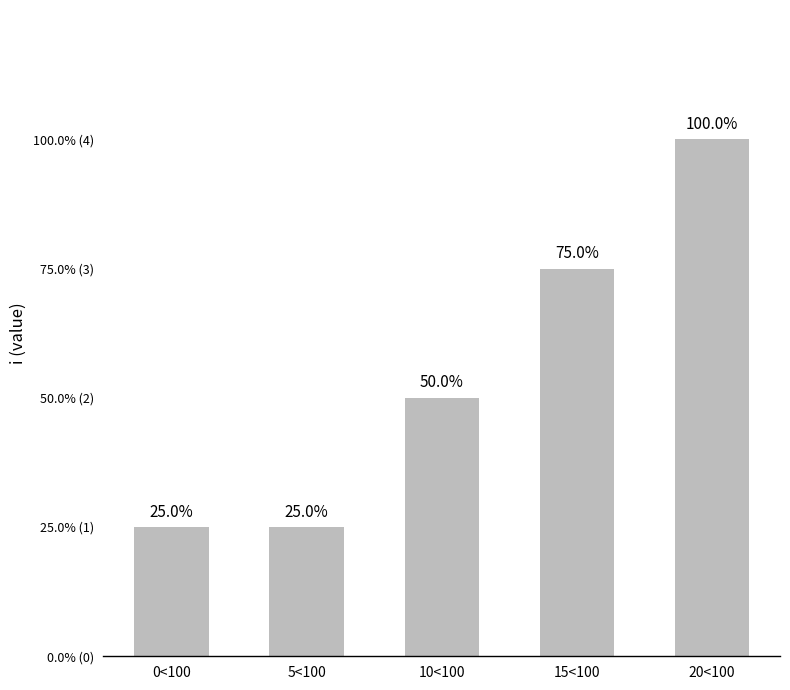

What is the value of the 4th bar from the left?

3